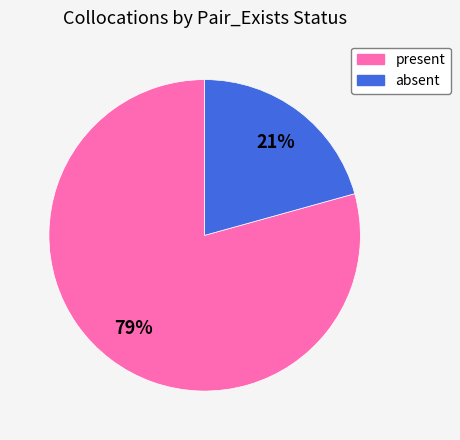

Which slice is the largest?

present